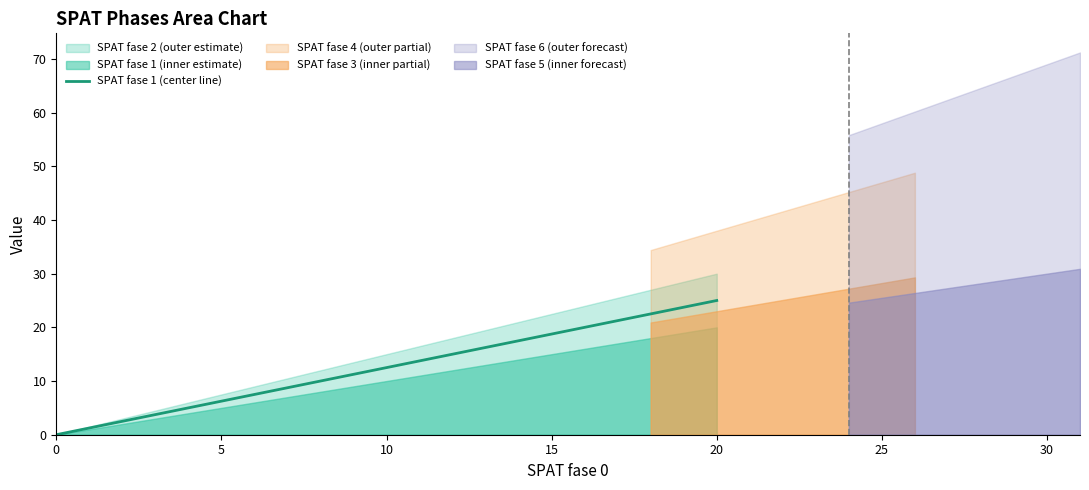

Is it true that the value at 35 is 14.9?

False